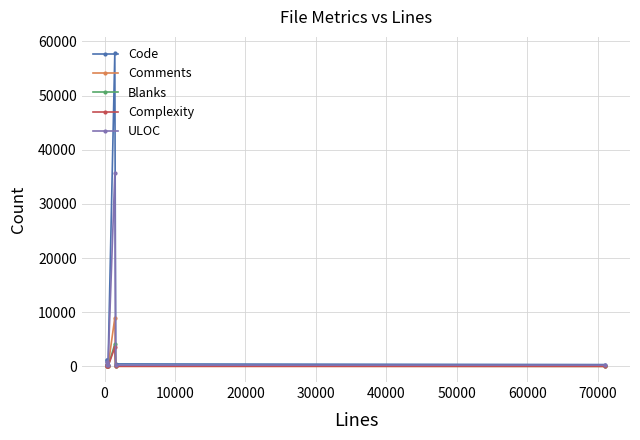

Which series has the largest range (max minus min)?

Code